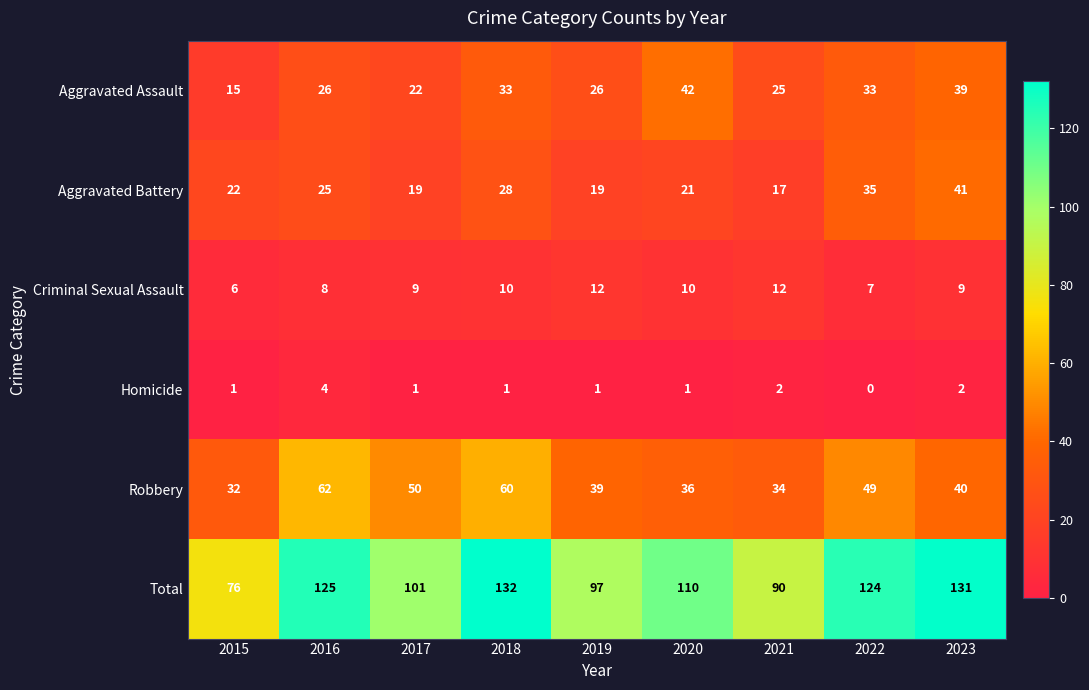

Rank the series by their maximum value, from lowest to highest.

Homicide, Criminal Sexual Assault, Aggravated Battery, Aggravated Assault, Robbery, Total